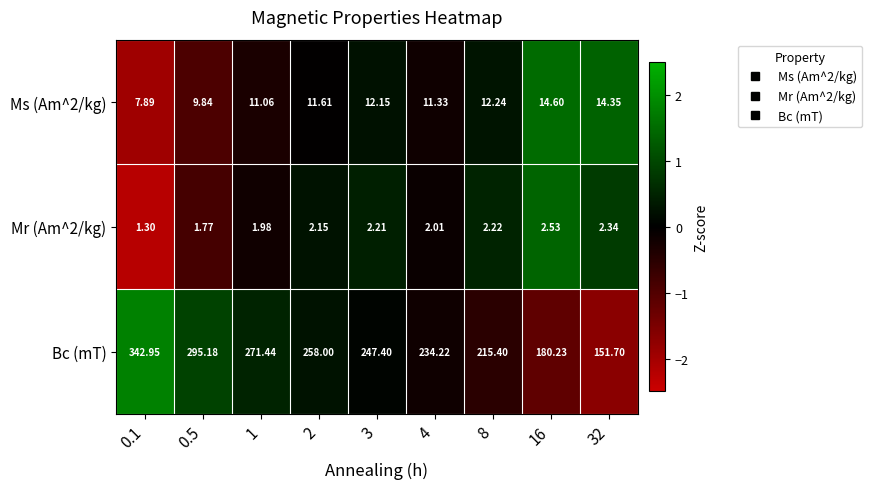

Is the value of Mr (Am^2/kg) at 3 greater than the value of Ms (Am^2/kg) at 0.5?

No